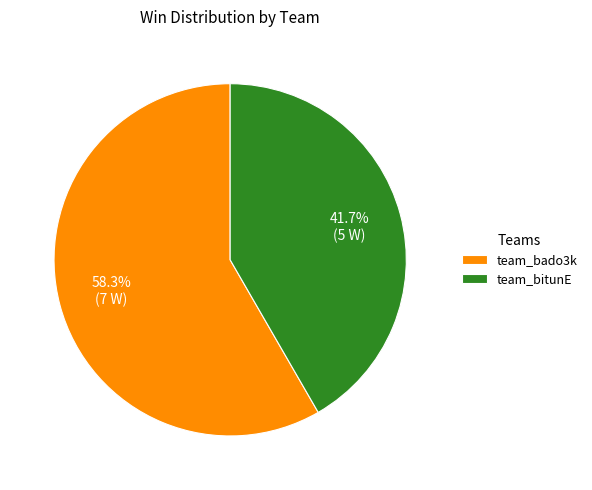

True or false: team_bado3k accounts for 58% of the total.

True